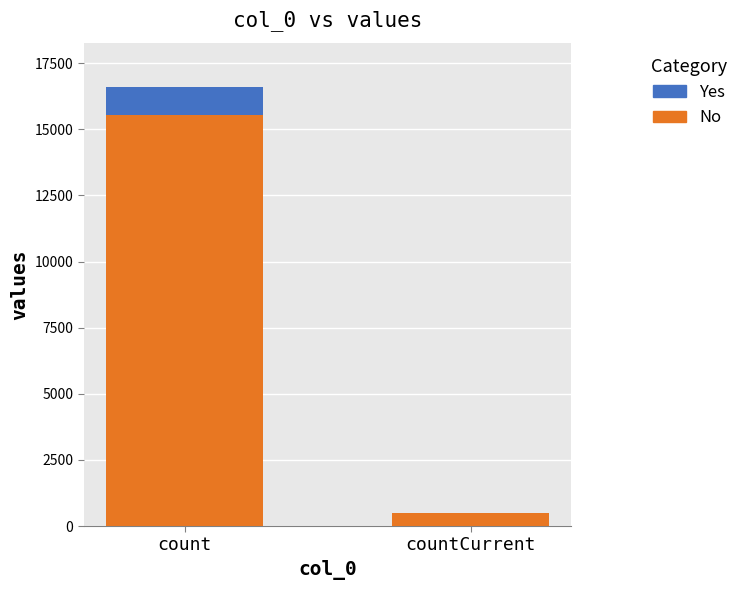

The value of No at countCurrent is 486. True or false?

True